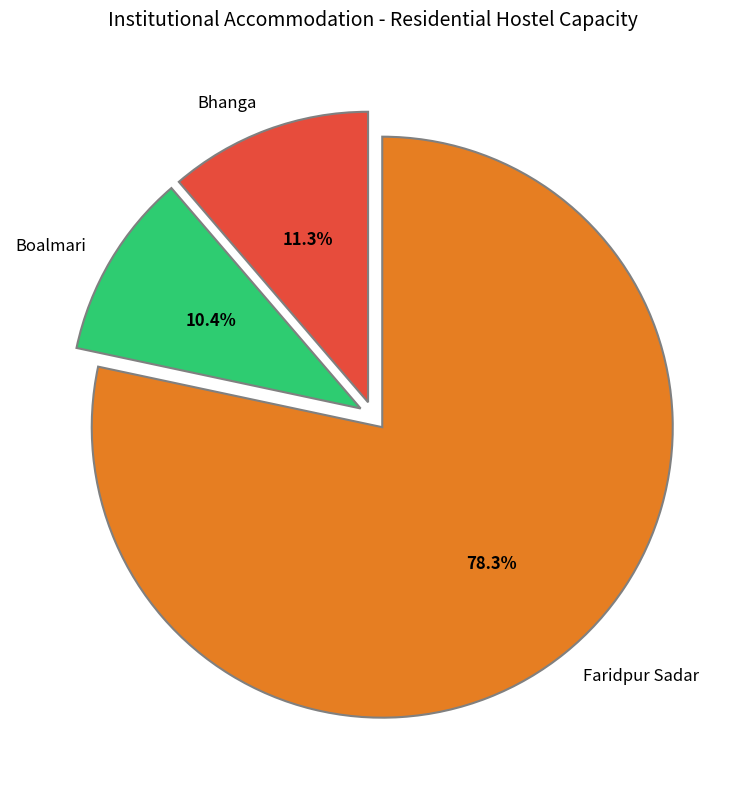

Rank the categories by value from highest to lowest.

Faridpur Sadar, Bhanga, Boalmari